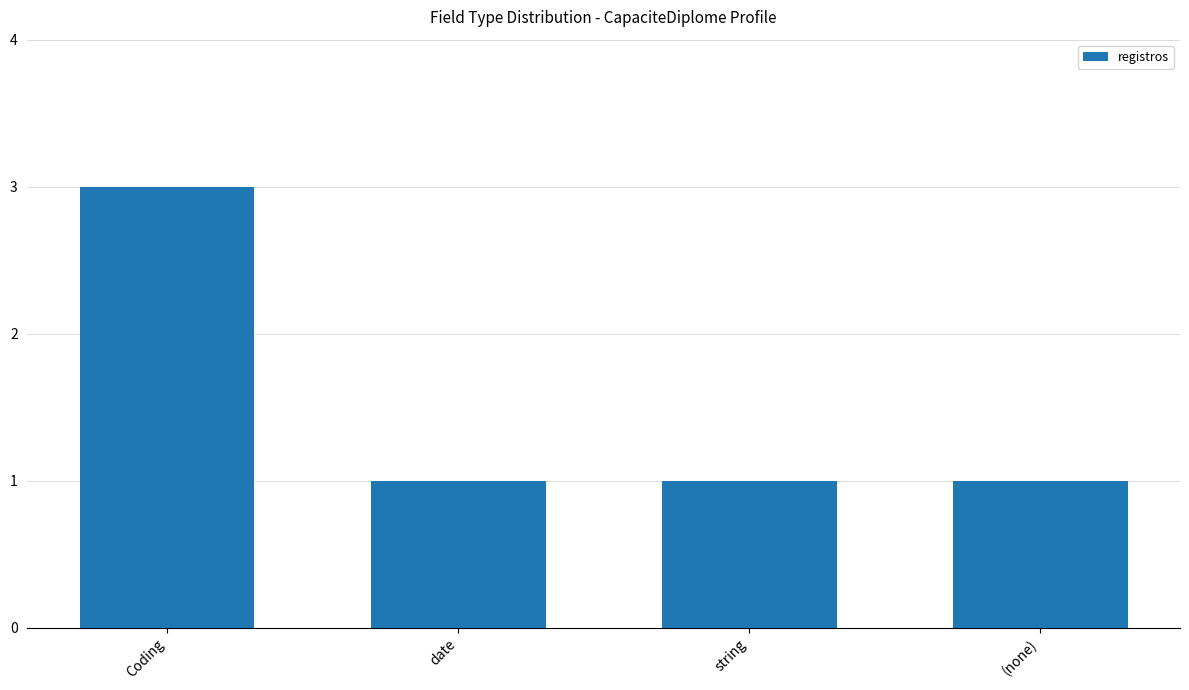

How many bars are there in total?

4